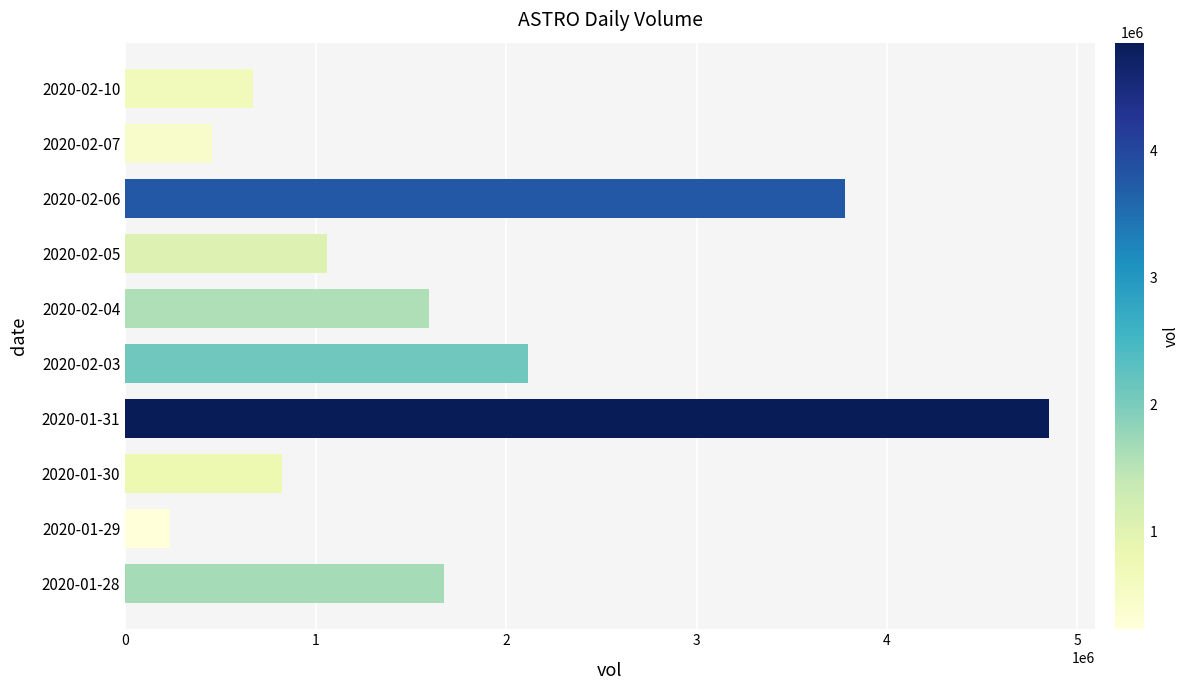

What is the sum of all values?

17263800